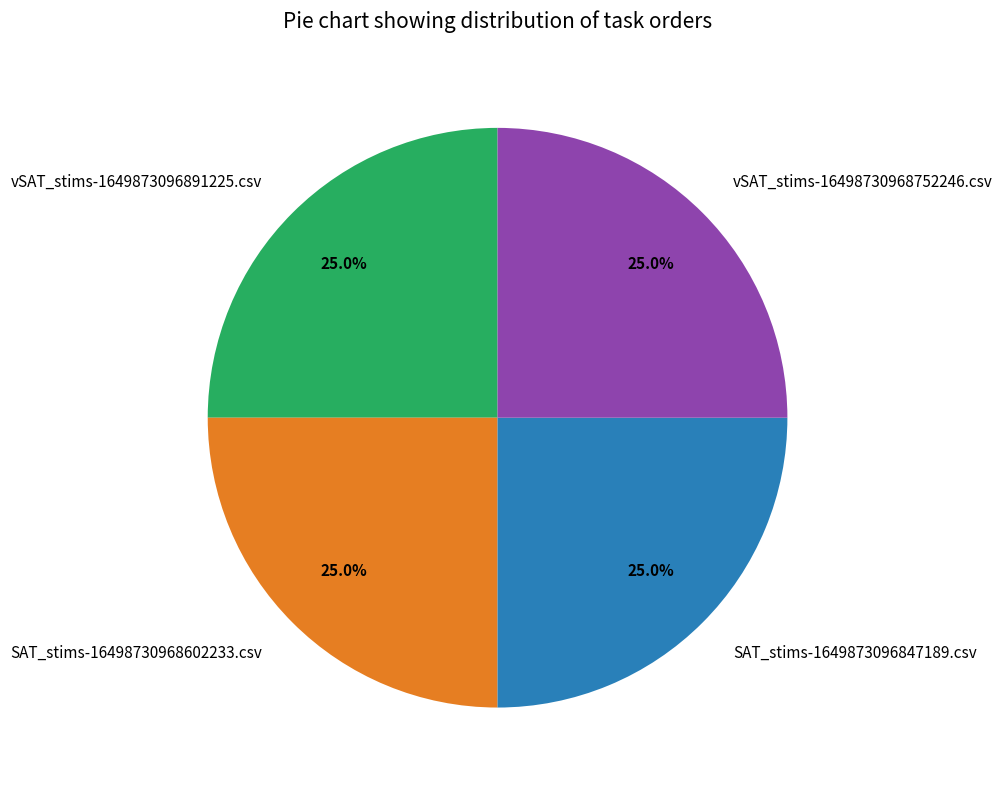

To the nearest percent, what is the average slice percentage?

25%